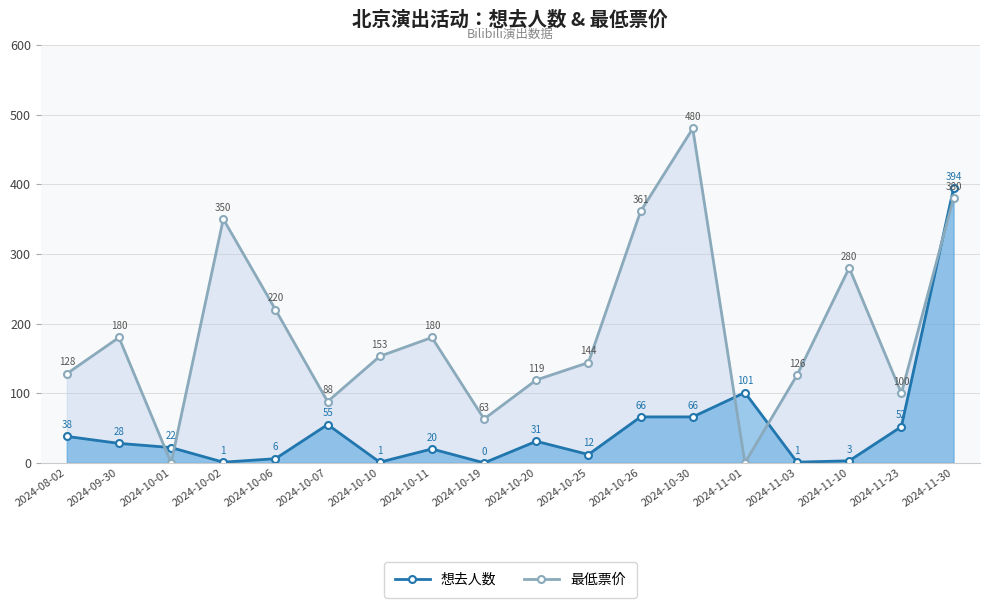

What is the value of the 想去人数 point at the 16th from the left?

3